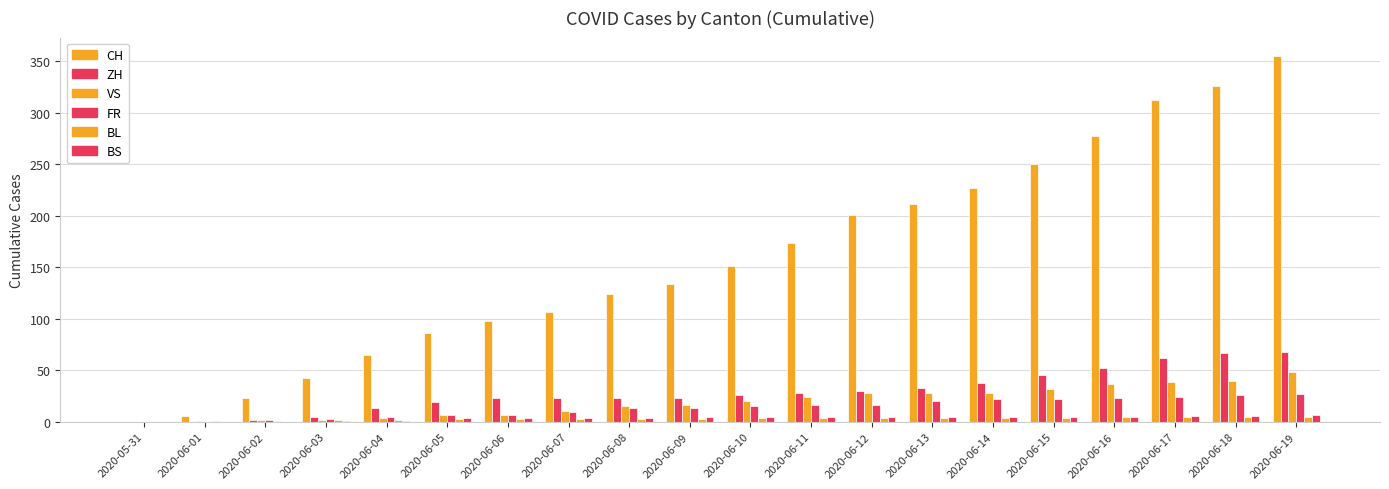

How many groups of bars are there?

20